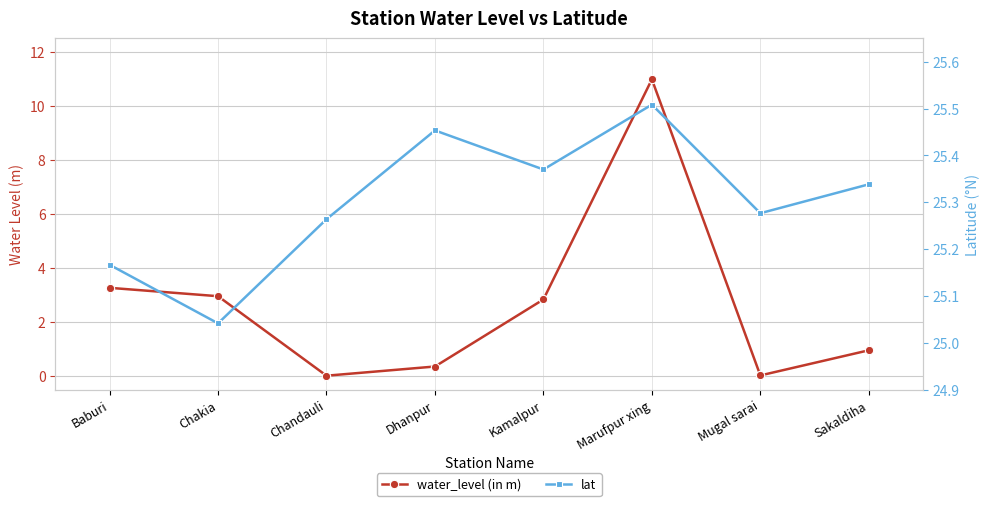

Which series changed the most between Baburi and Chakia?

water_level (in m)